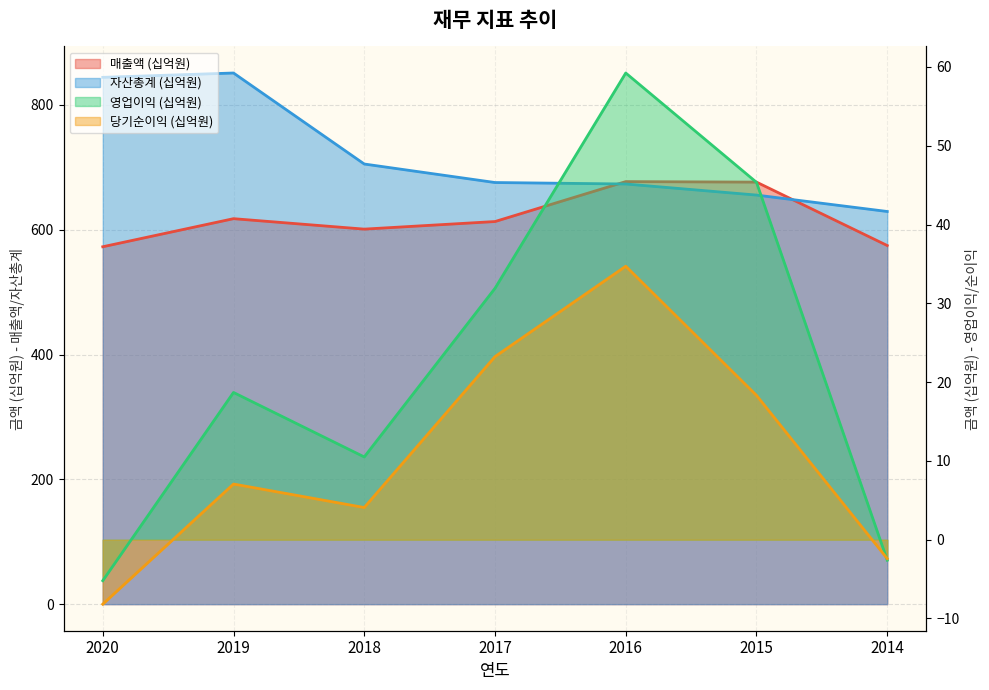

At which category does 영업이익 reach its first local peak?

2019